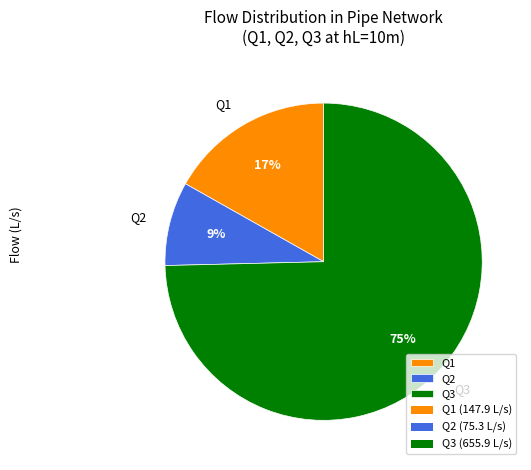

Combined, do Q1 and Q3 account for over 50%?

Yes